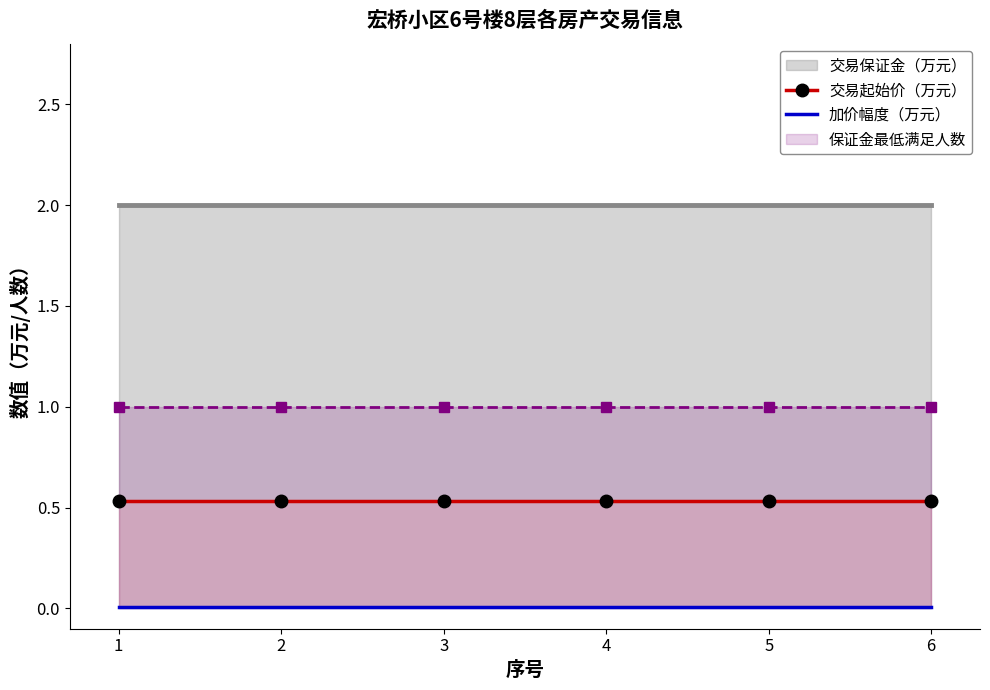

Is the value of 交易起始价（万元） at 1 greater than the value of 加价幅度（万元） at 5?

Yes